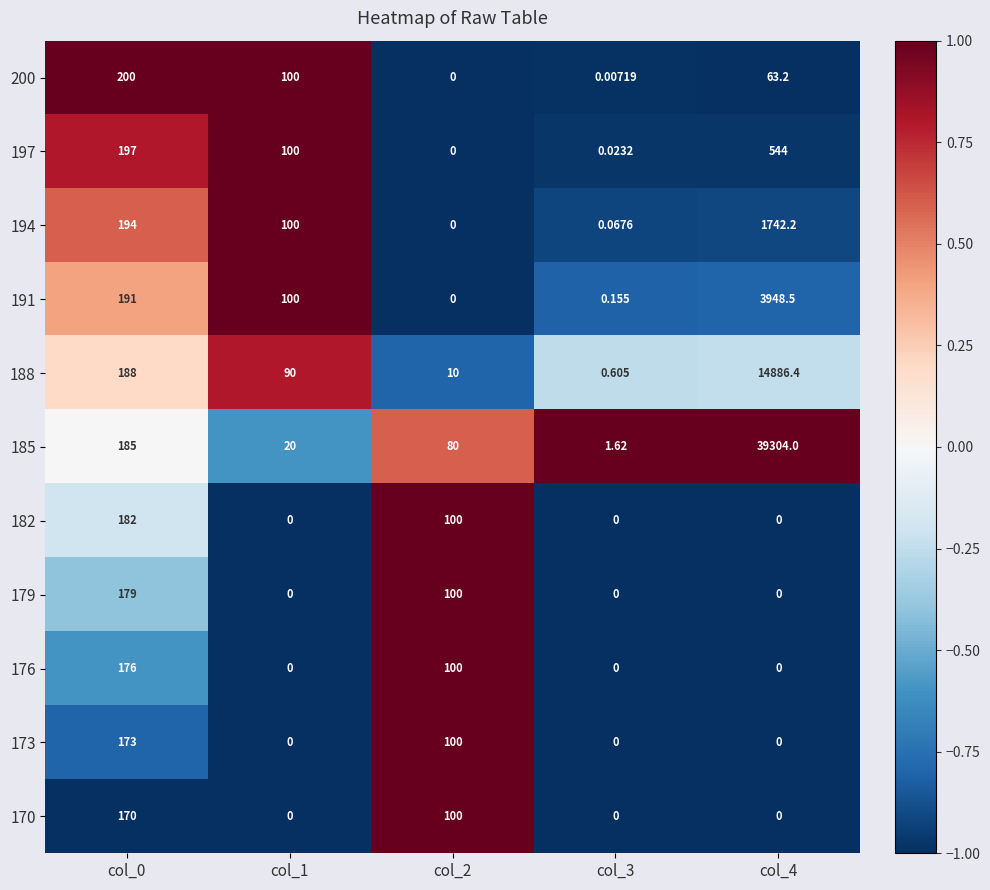

Is the value of 191 at col_4 greater than the value of 197 at col_2?

Yes